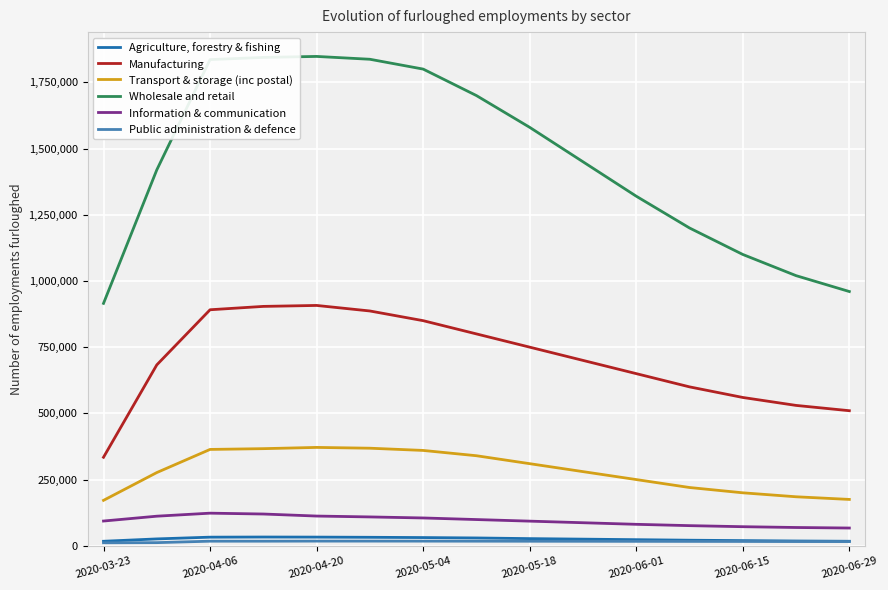

True or false: Information & communication and Wholesale and retail cross at least once.

False